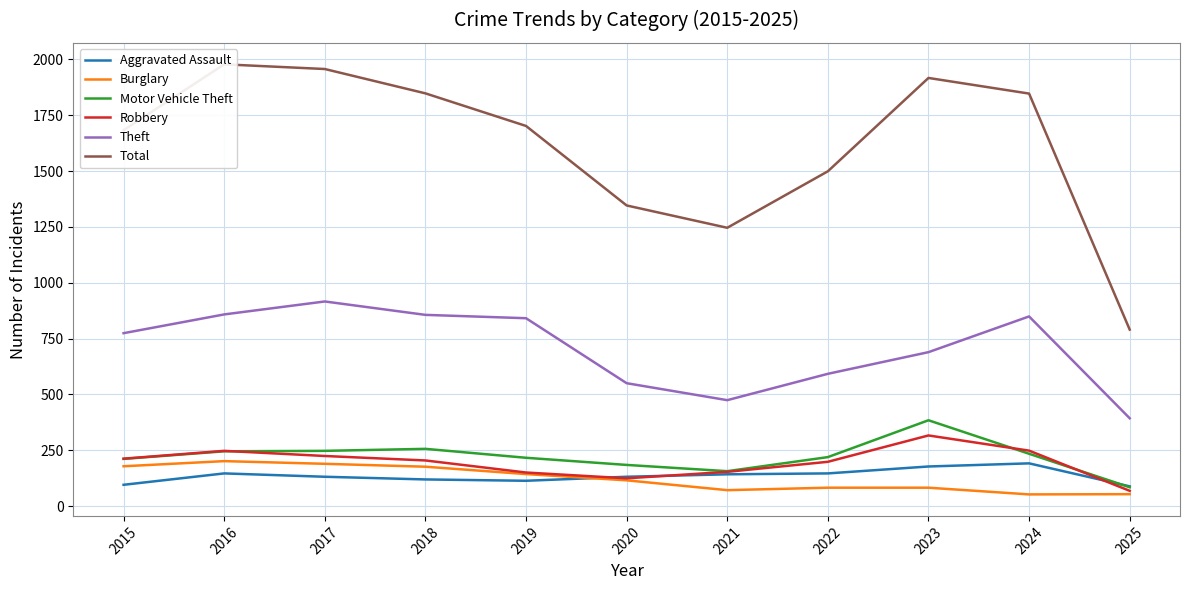

List the labels in order of Theft value, largest first.

2017, 2016, 2018, 2024, 2019, 2015, 2023, 2022, 2020, 2021, 2025